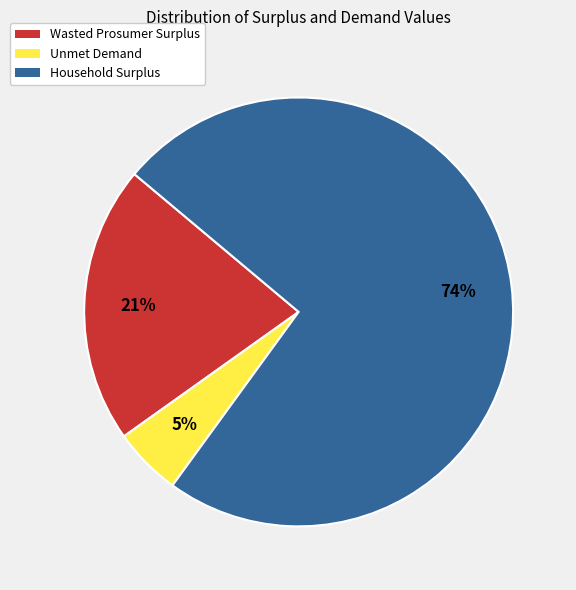

Is it true that Household Surplus is 74% of the pie?

True